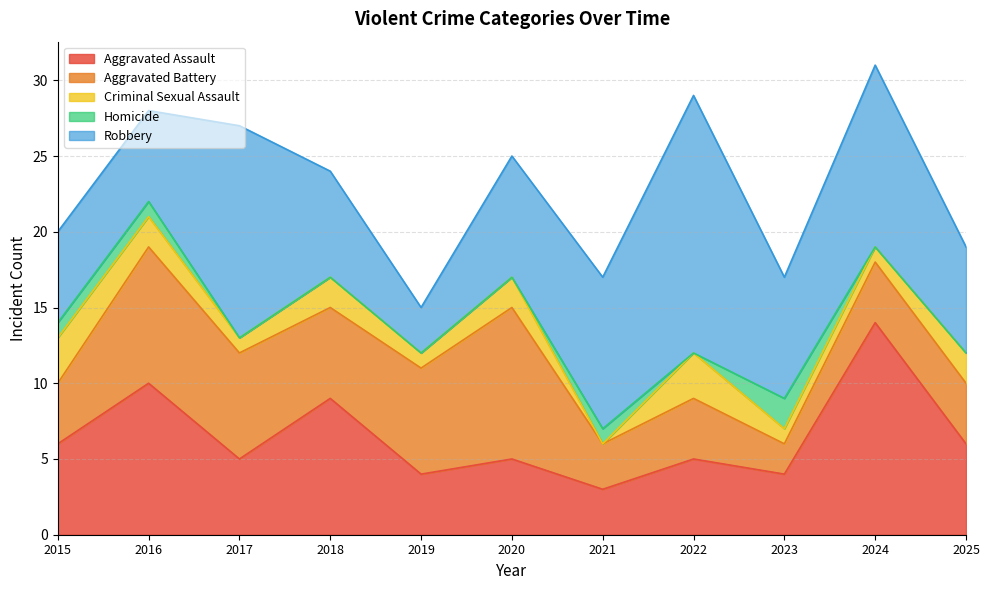

Does the chart display data point markers on the line(s)?

No